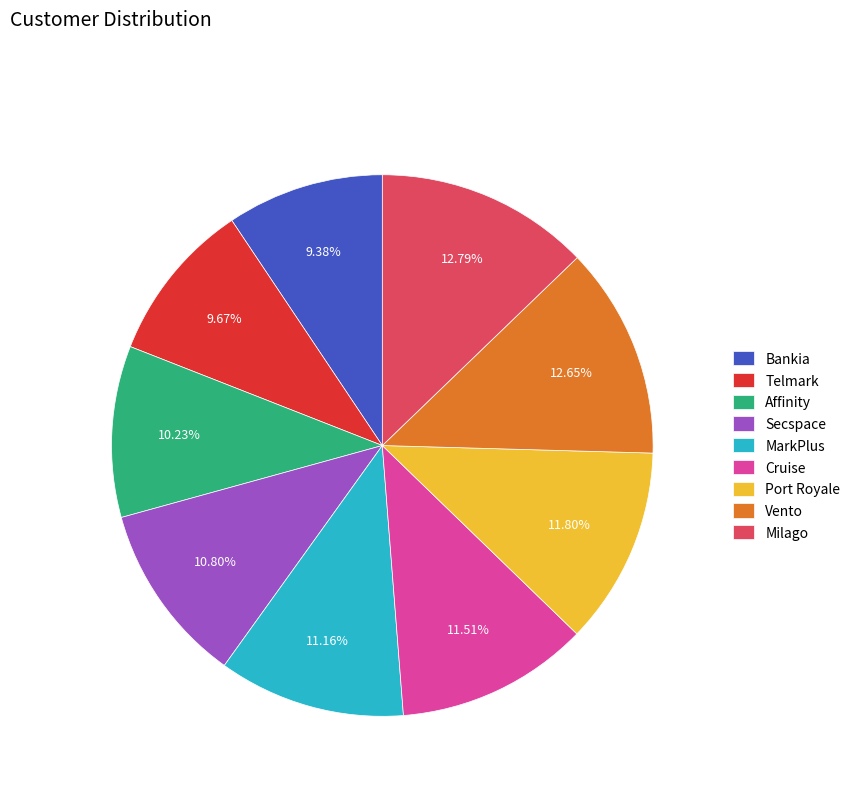

To the nearest percent, what is the average slice percentage?

11%